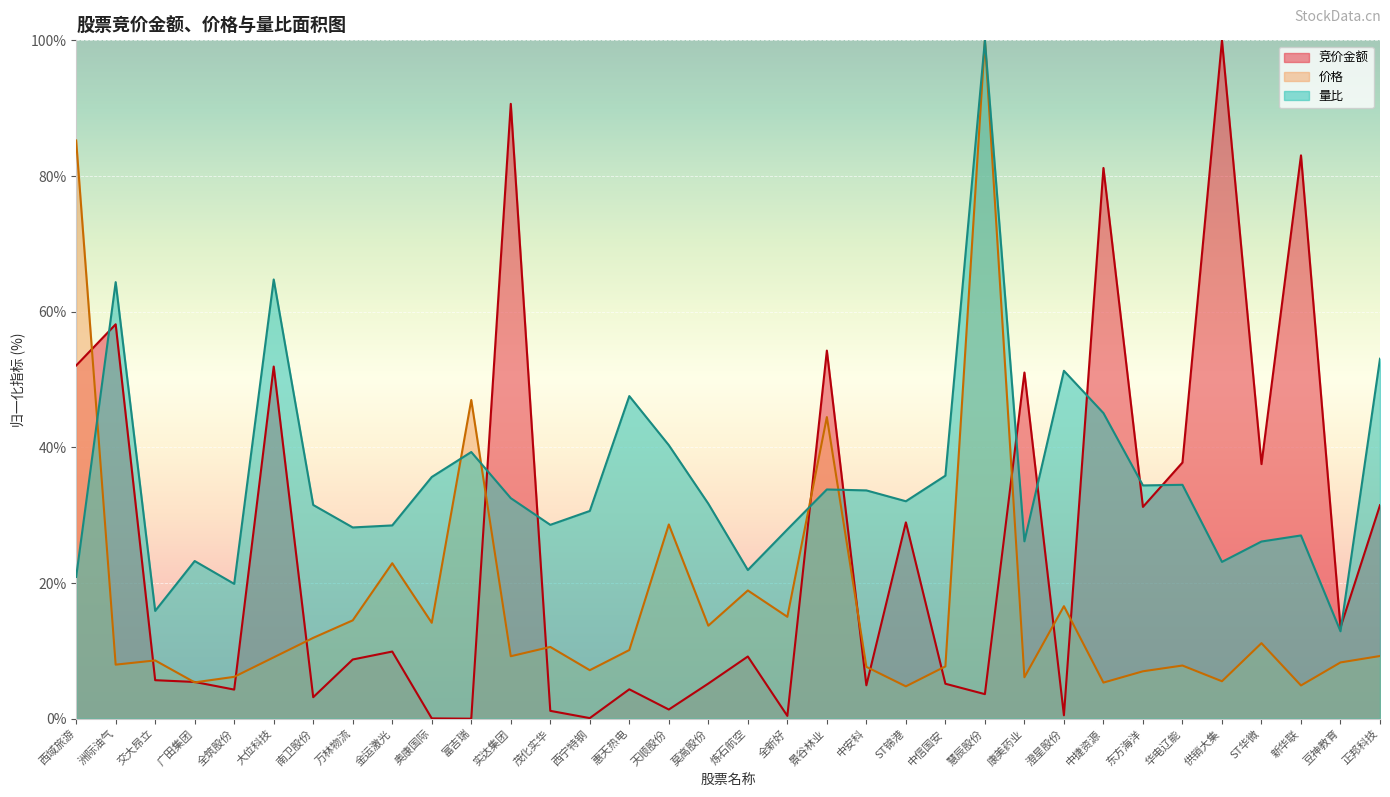

What is the difference between the highest and lowest values at 莫高股份?

26.5